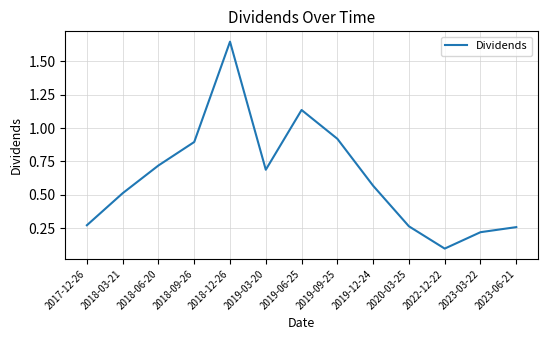

What position from the right is 2019-12-24?

5